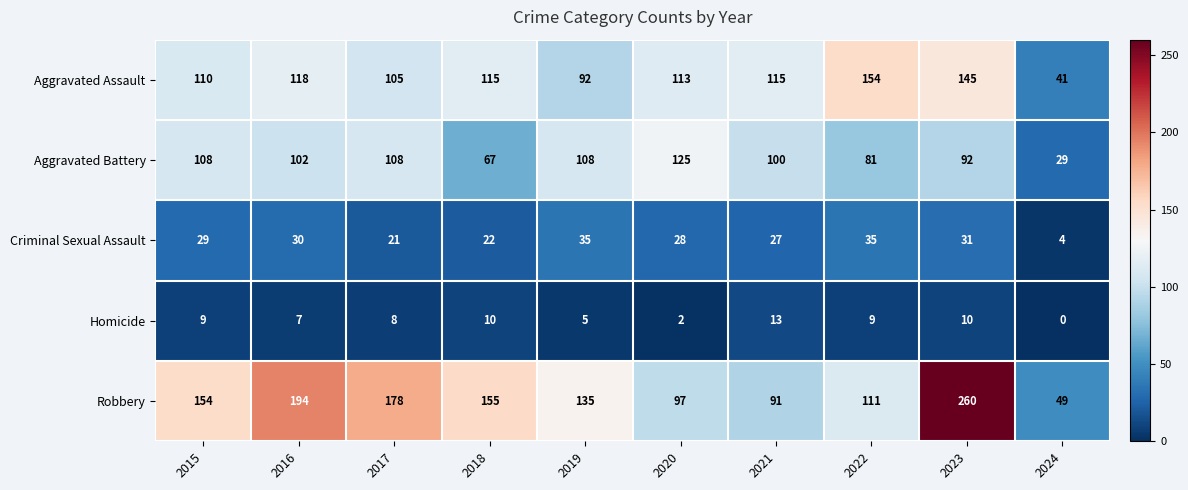

What is the difference between the second highest and second lowest values in the Aggravated Assault series?

53